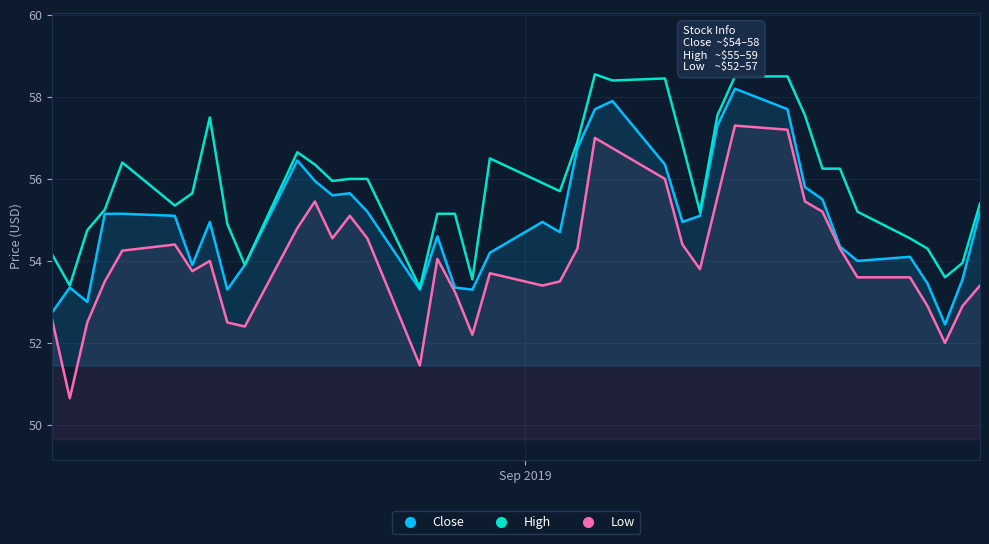

True or false: Low and High intersect in this chart.

False